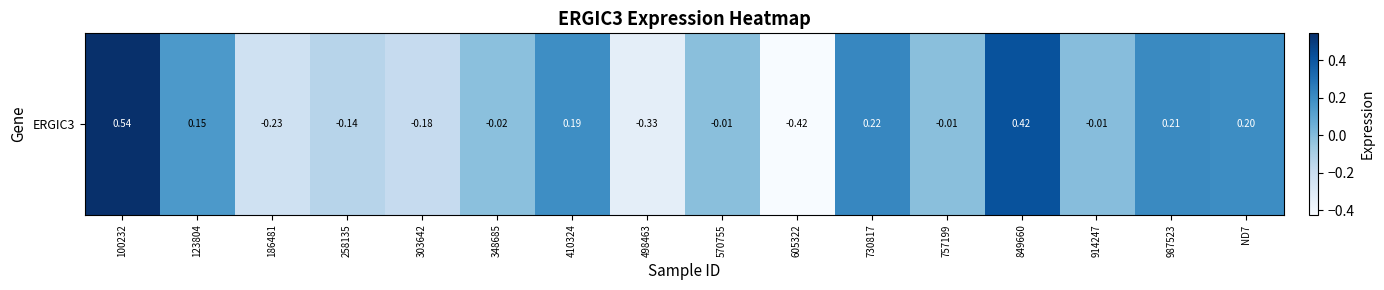

Reading right to left, extract all data points from this chart.

0.2	0.2	-0.0	0.4	-0.0	0.2	-0.4	-0.0	-0.3	0.2	-0.0	-0.2	-0.1	-0.2	0.1	0.5